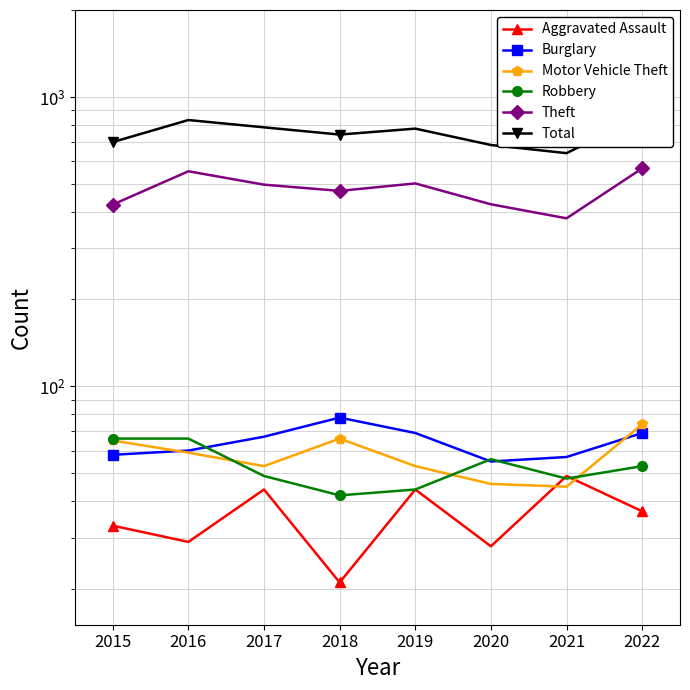

True or false: Motor Vehicle Theft has more than 2 interior local peaks.

False